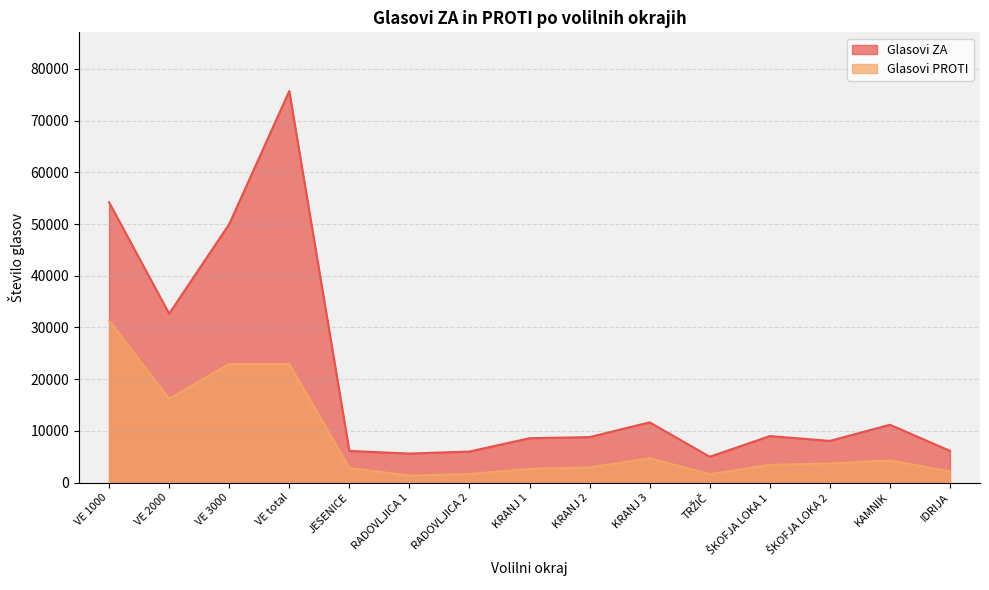

How many lines are shown in the chart?

2